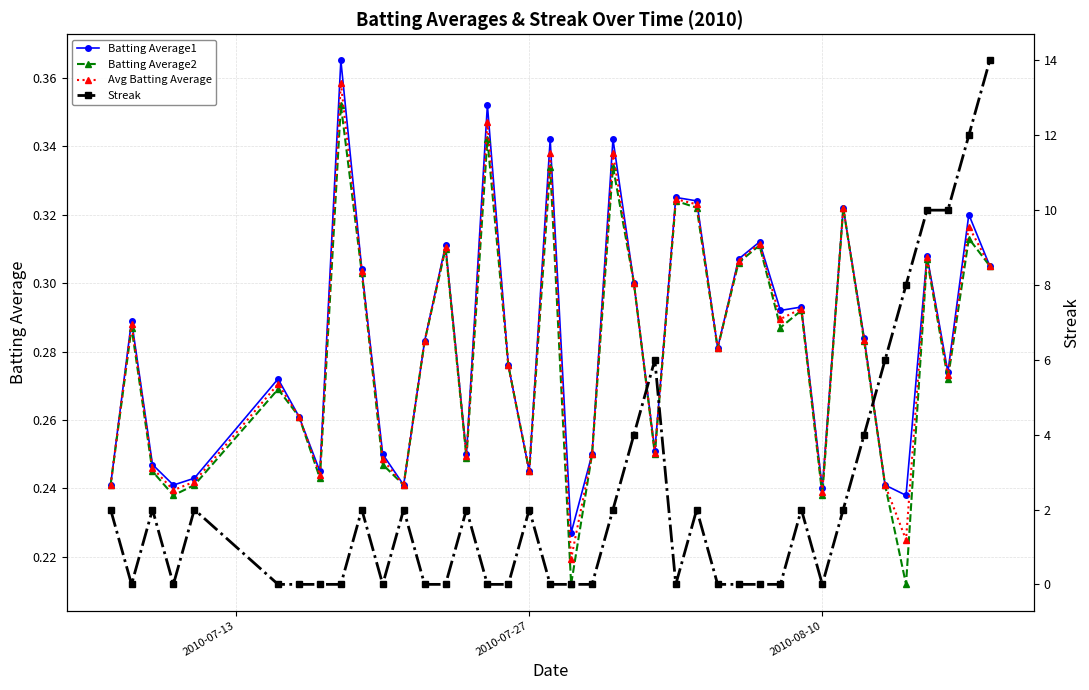

True or false: Avg Batting Average has more than 0 interior local peaks.

True